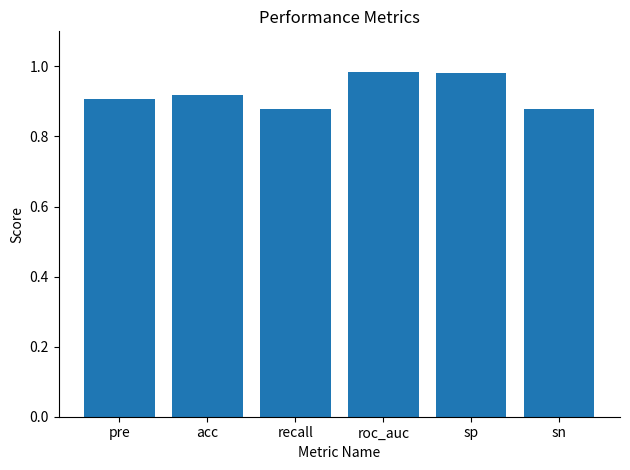

What is the difference between the maximum and minimum values?

0.1